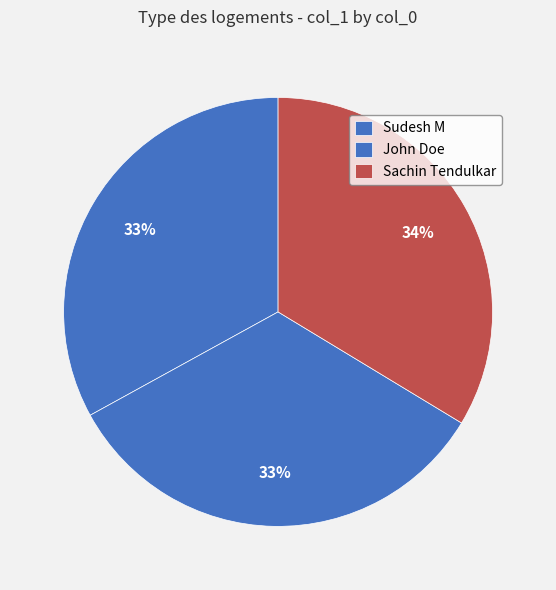

What percentage do John Doe and Sachin Tendulkar together represent?

67.0%